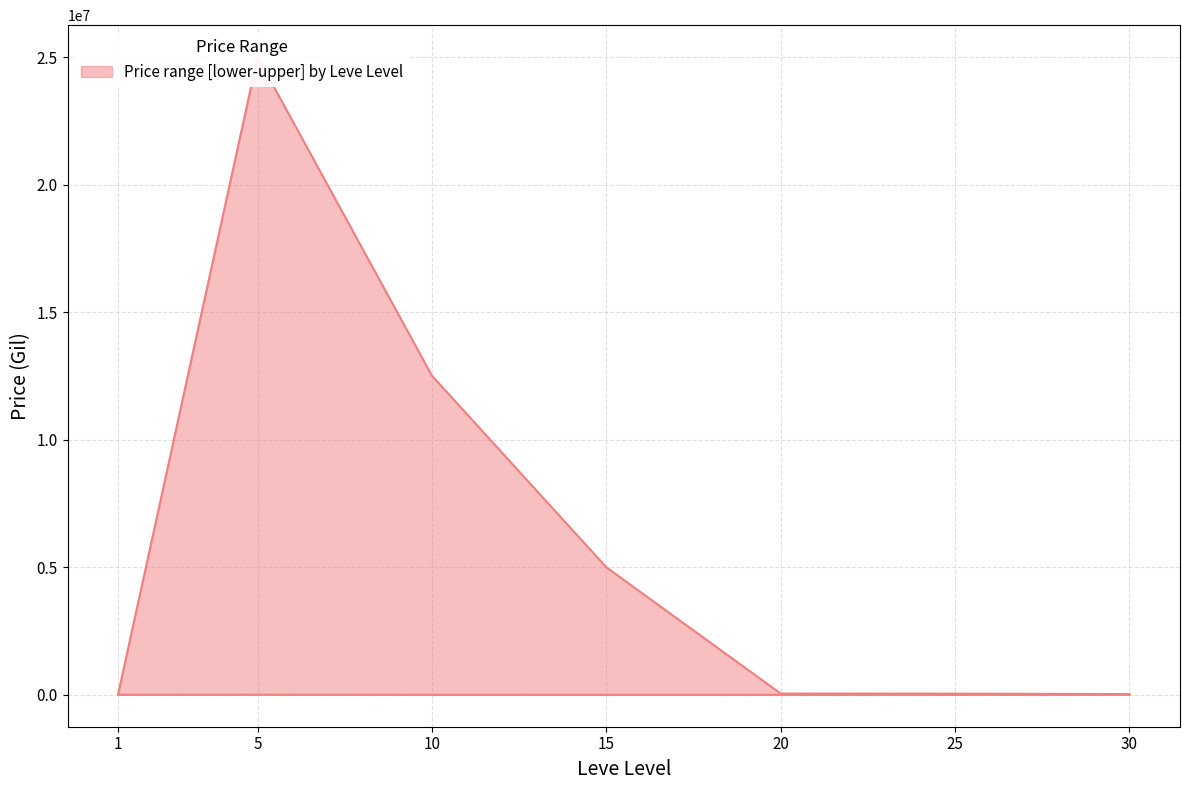

Which series changed the most between 5 and 10?

upper